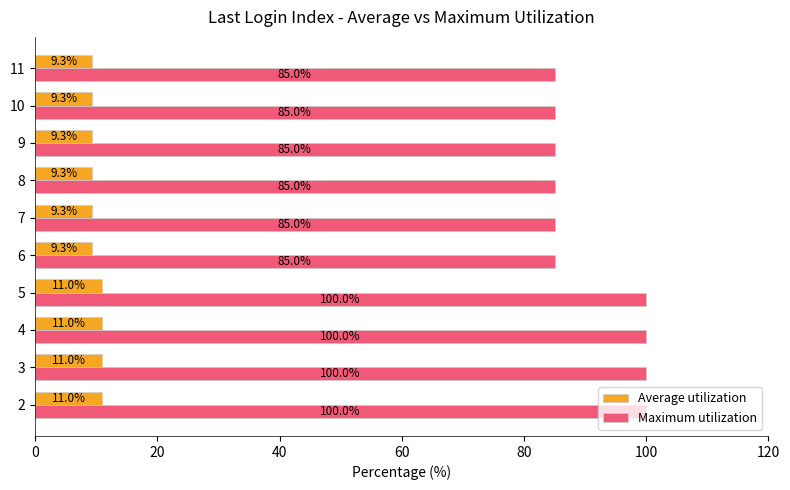

List the series in order of their overall mean, highest first.

Maximum utilization, Average utilization